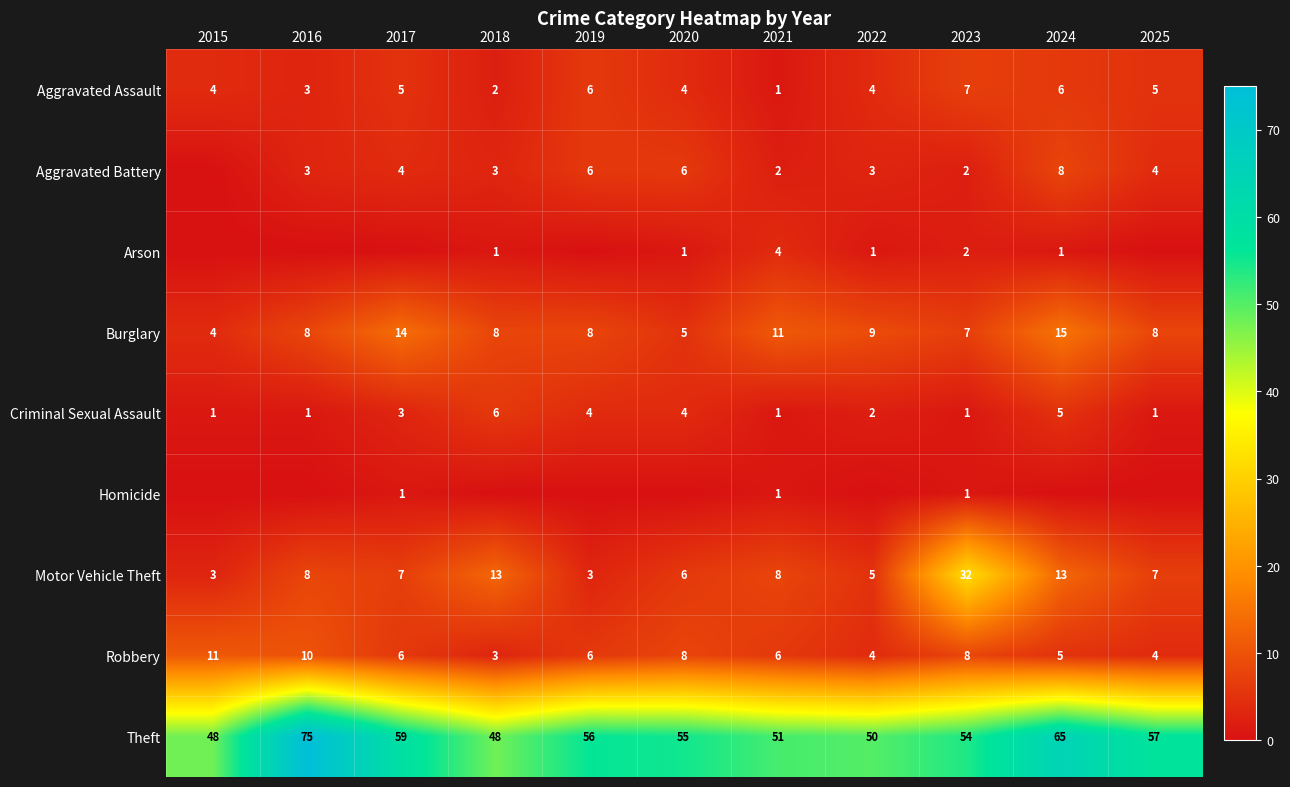

What is the minimum value for Theft?

48